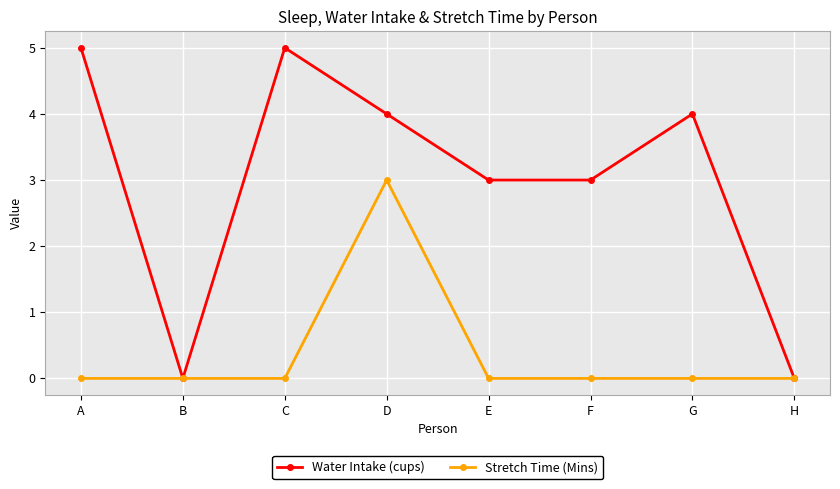

How many distinct data groups are displayed?

2